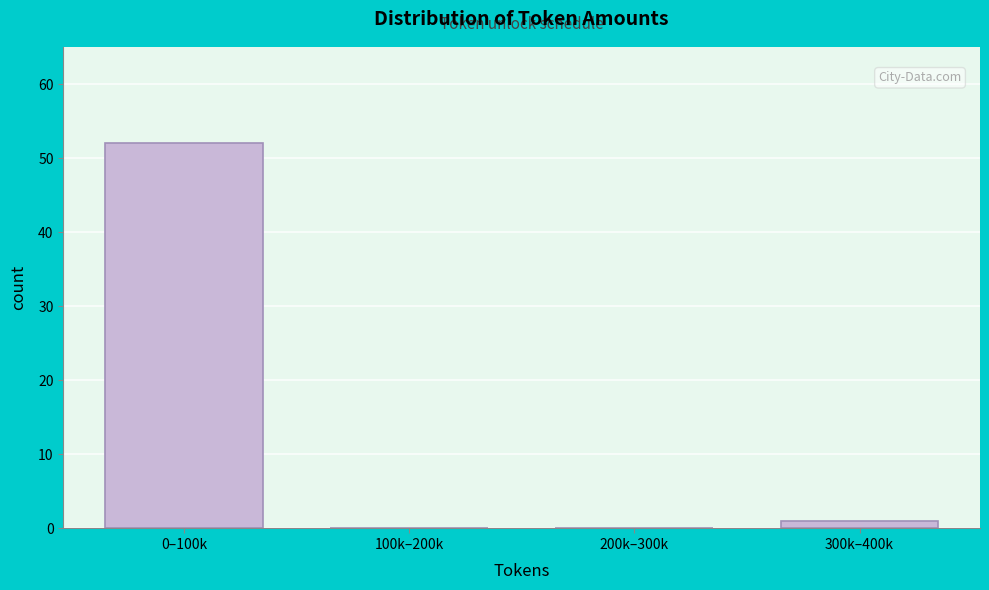

Reading left to right, what are all the values shown in this chart?

0–100k=52	100k–200k=0	200k–300k=0	300k–400k=1